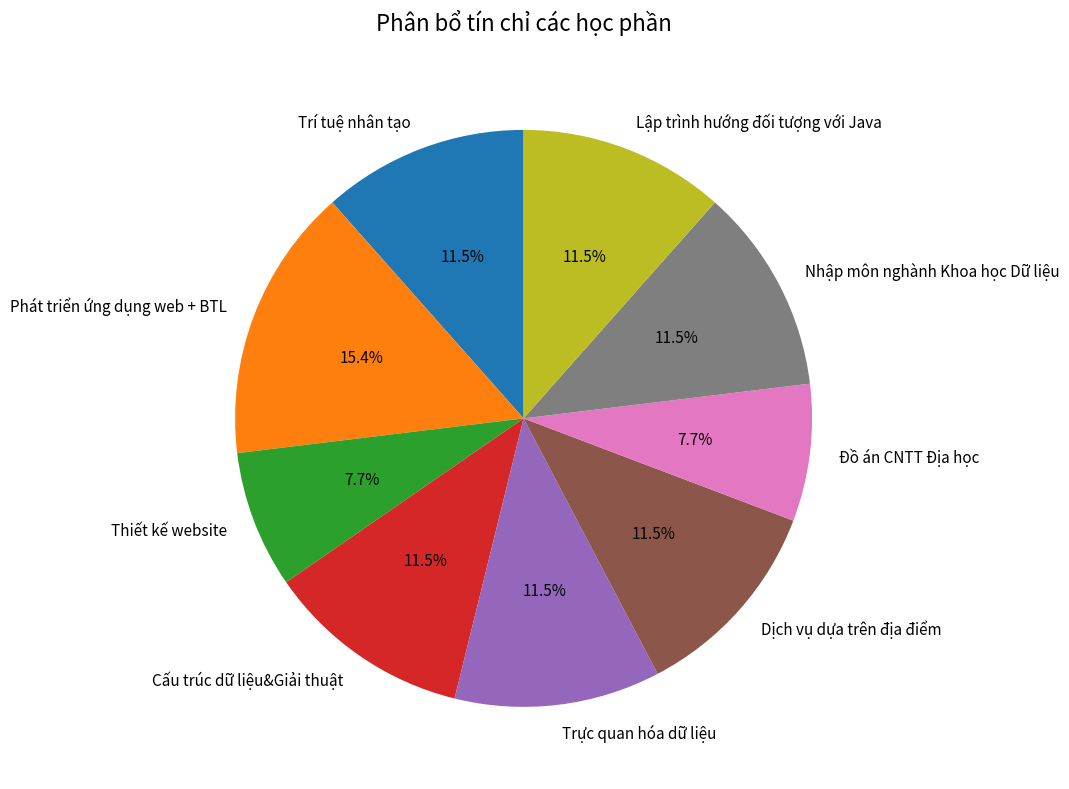

How many slices are in this pie chart?

9